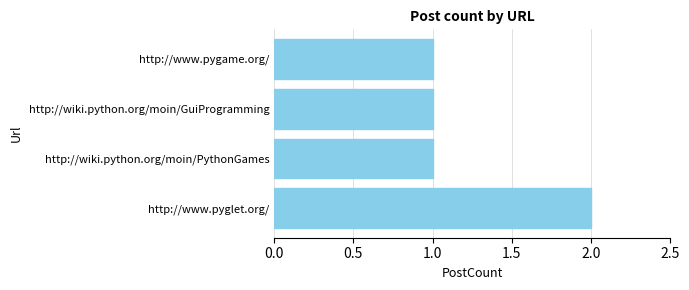

Which category has the highest value across all series?

http://www.pyglet.org/